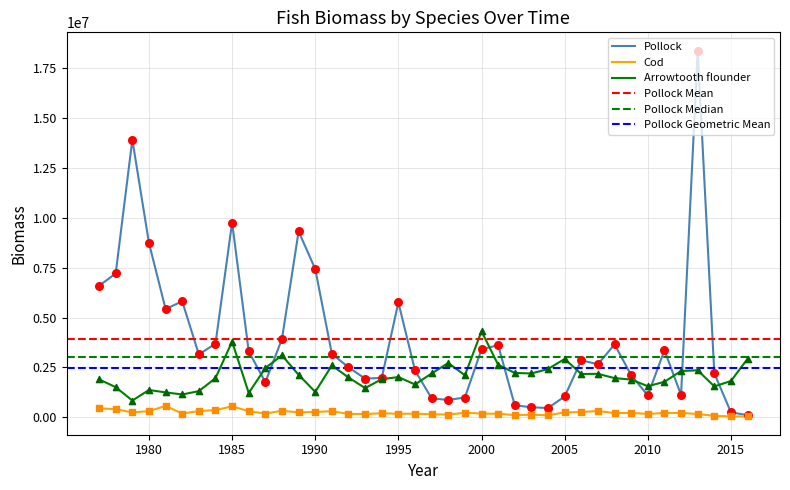

At which category is the sum across all series the highest?

2013